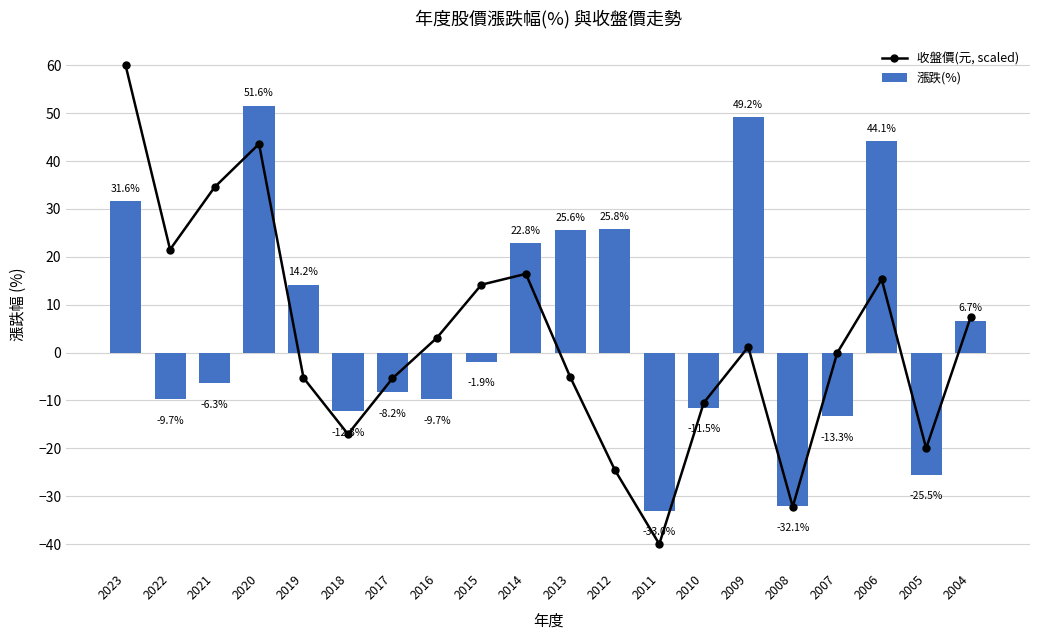

List the labels in order of 漲跌(%) value, smallest first.

2011, 2008, 2005, 2007, 2018, 2010, 2022, 2016, 2017, 2021, 2015, 2004, 2019, 2014, 2013, 2012, 2023, 2006, 2009, 2020